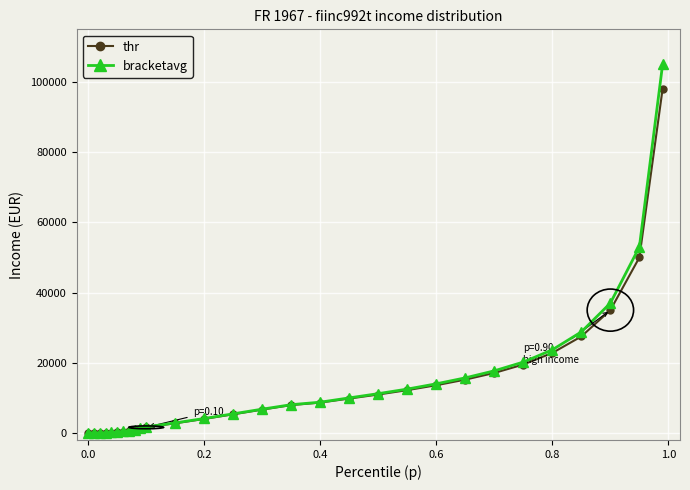

What is the average value of the thr series?

12817.6